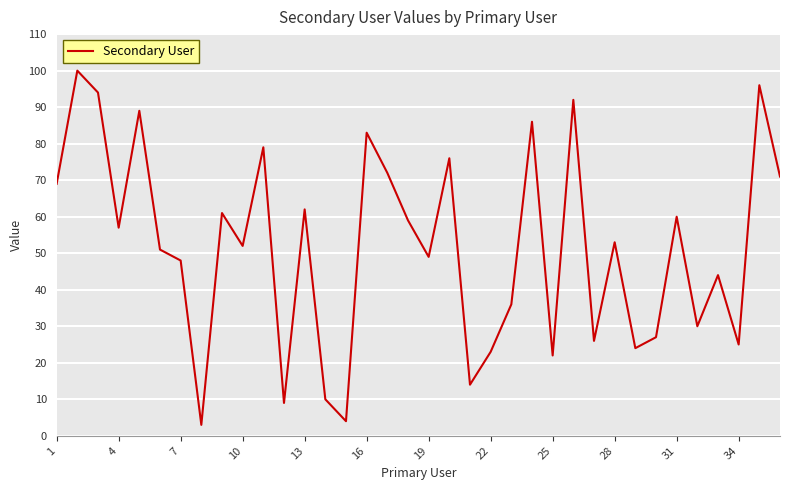

What is the difference between the maximum and minimum values?

97